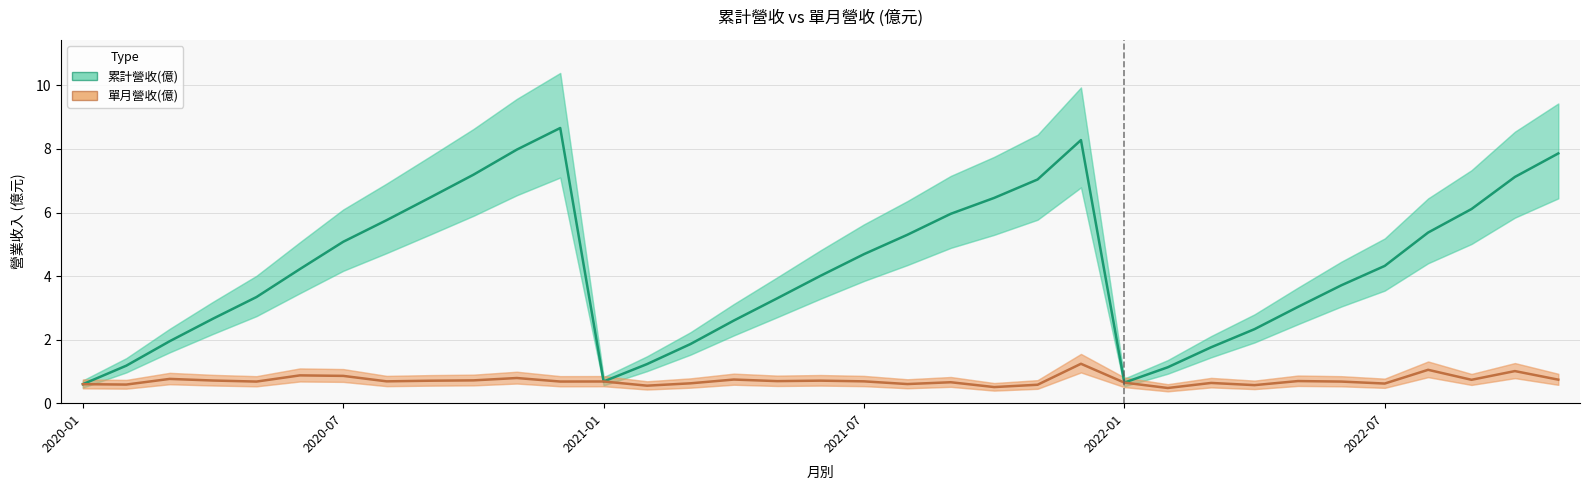

List the series in order of their overall mean, lowest first.

單月營收(億), 累計營收(億)